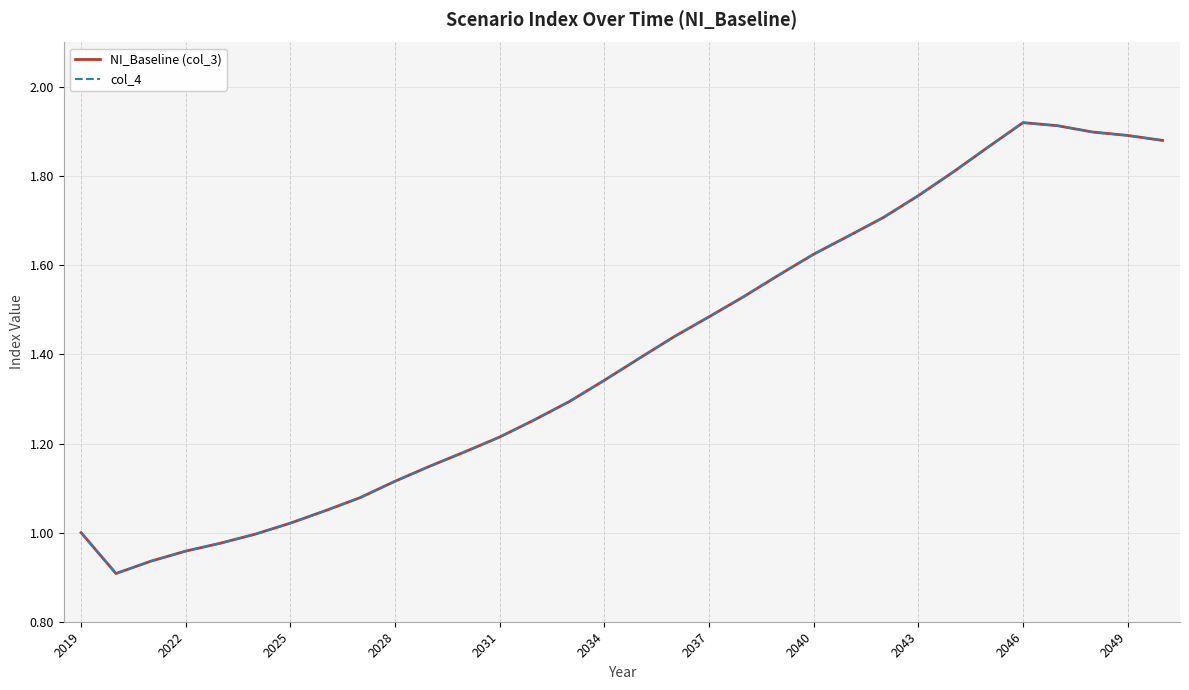

What are all the series names shown in the legend?

NI_Baseline (col_3), col_4